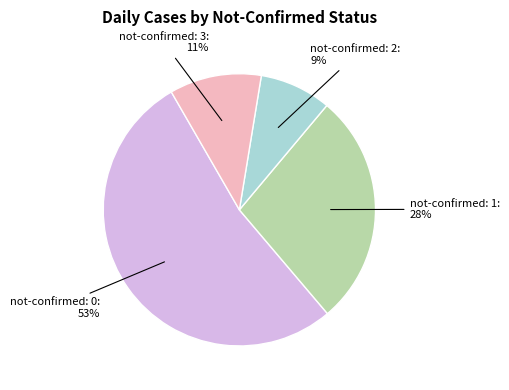

Is there a majority slice in this chart?

Yes